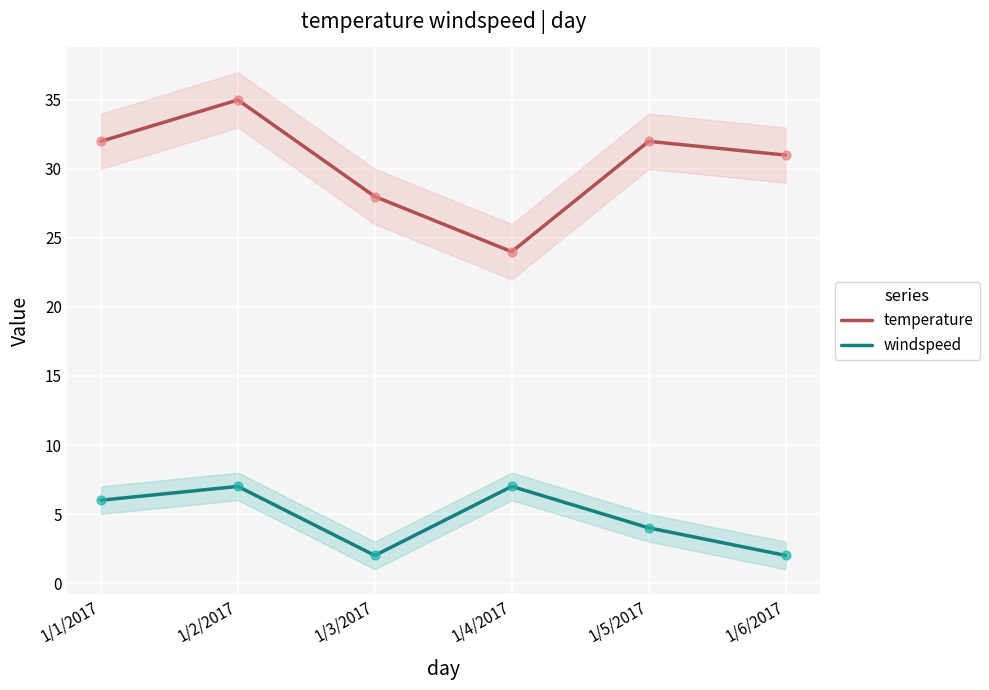

Which series reaches the minimum Y coordinate?

windspeed